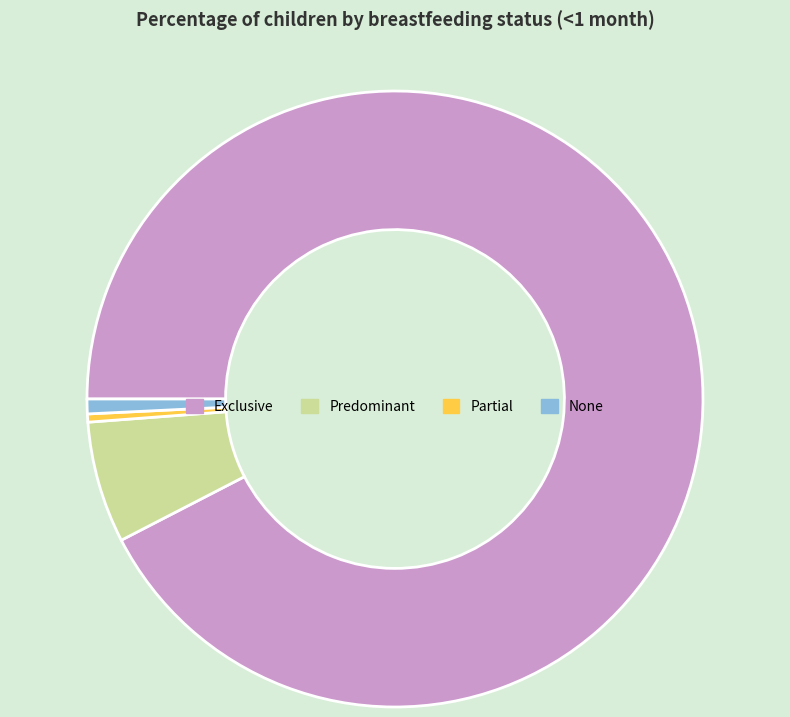

Which slice is the largest?

Exclusive